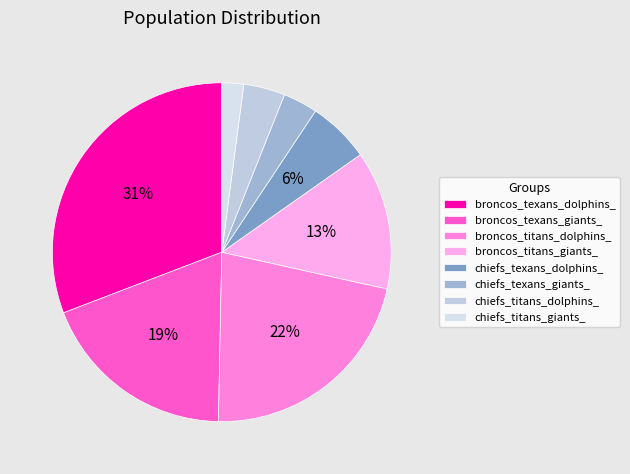

Does chiefs_titans_giants_ account for over 50% of the chart?

No